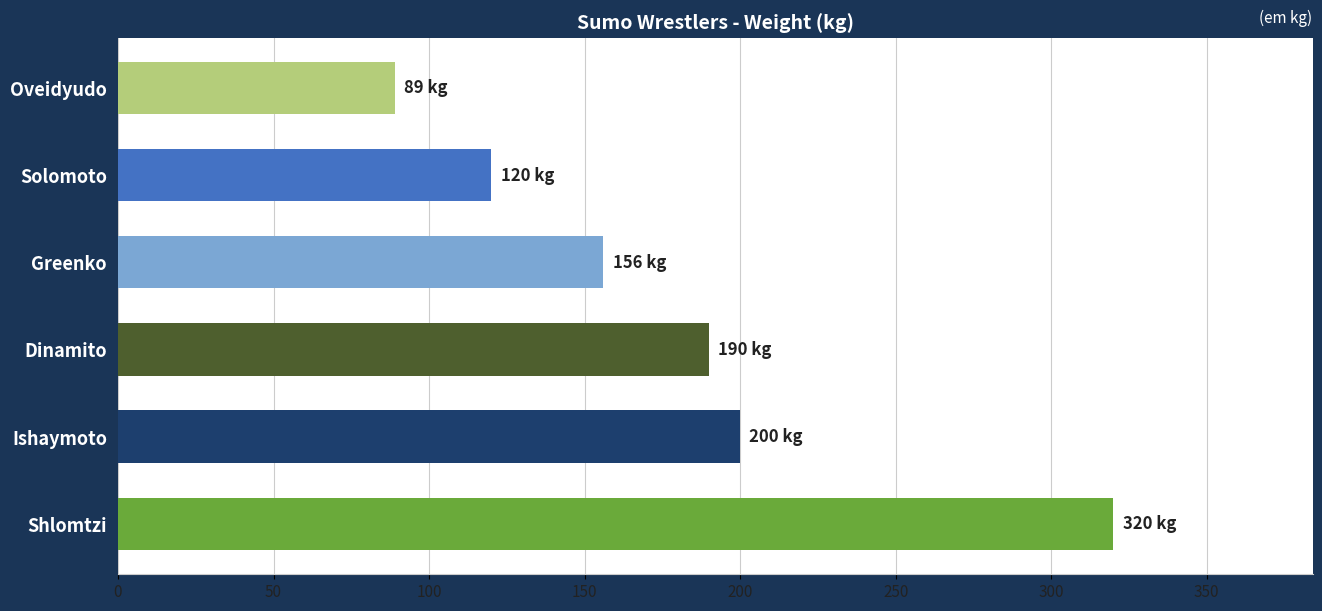

Reading bottom to top, list all the values displayed in this chart.

Shlomtzi=320	Ishaymoto=200	Dinamito=190	Greenko=156	Solomoto=120	Oveidyudo=89